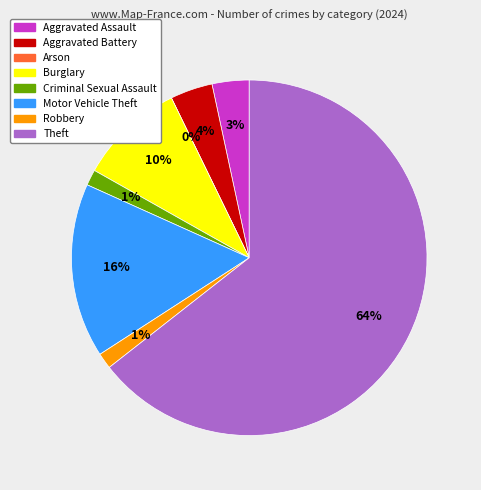

True or false: Aggravated Assault accounts for 14% of the total.

False